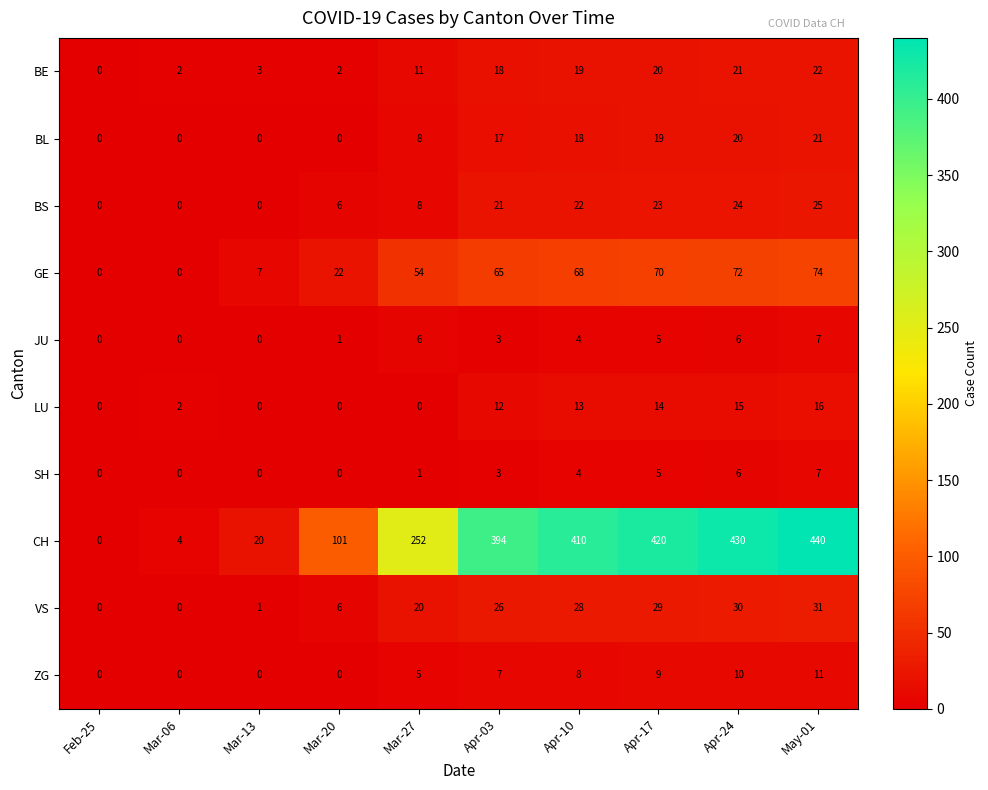

What is the spread (max minus min) of values at Mar-06?

4